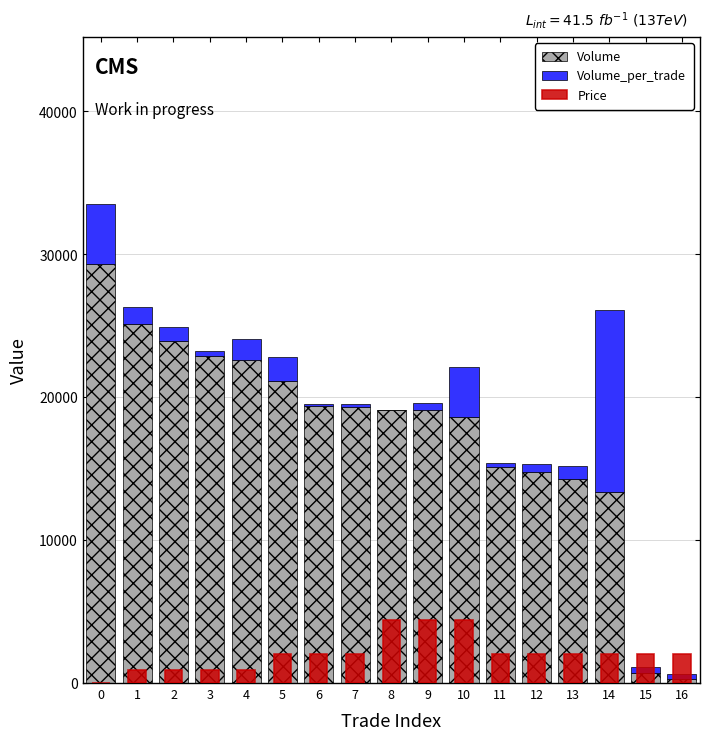

What are all the series names shown in the legend?

Volume, Volume_per_trade, Price